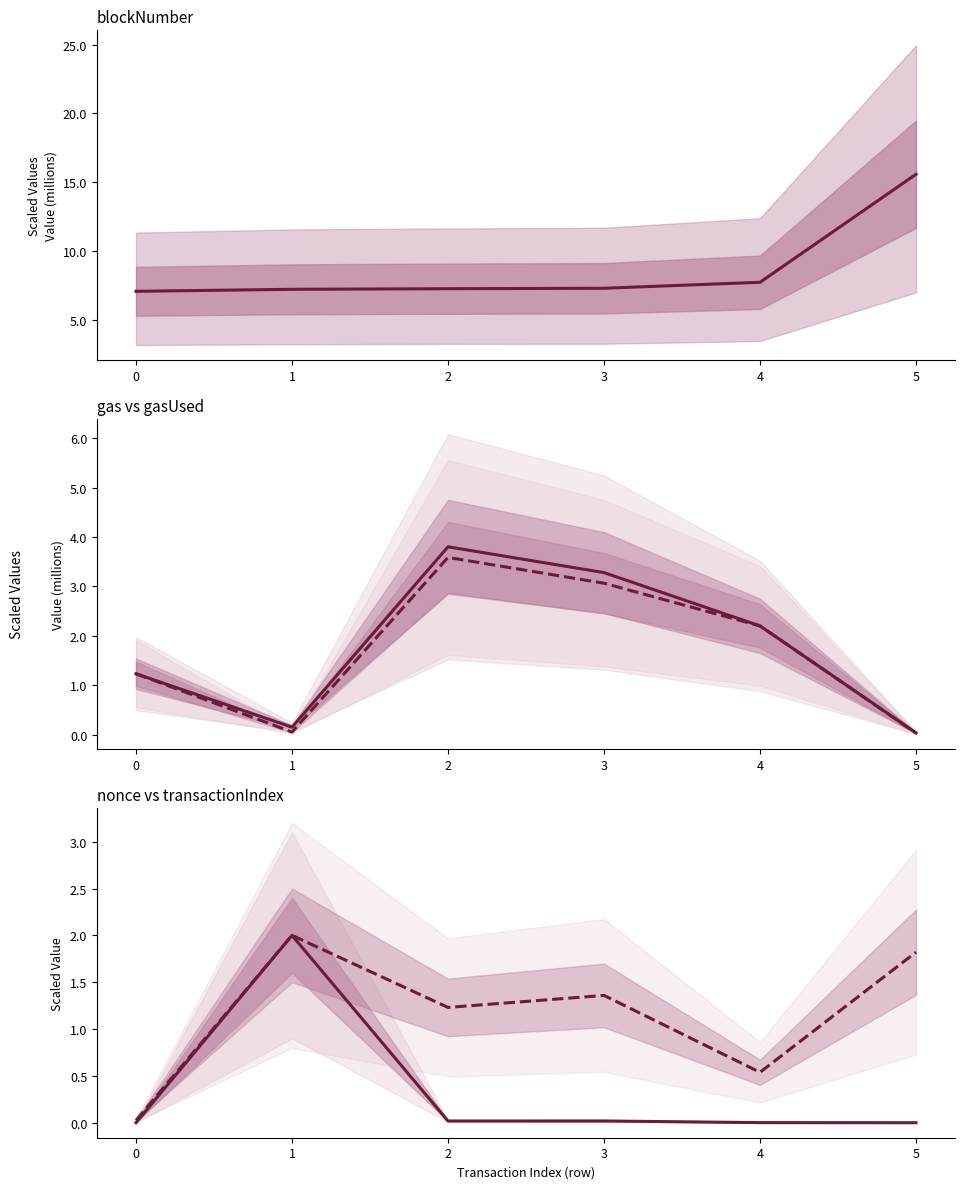

What is the value of the blockNumber point at the 1st from the left?

7.1